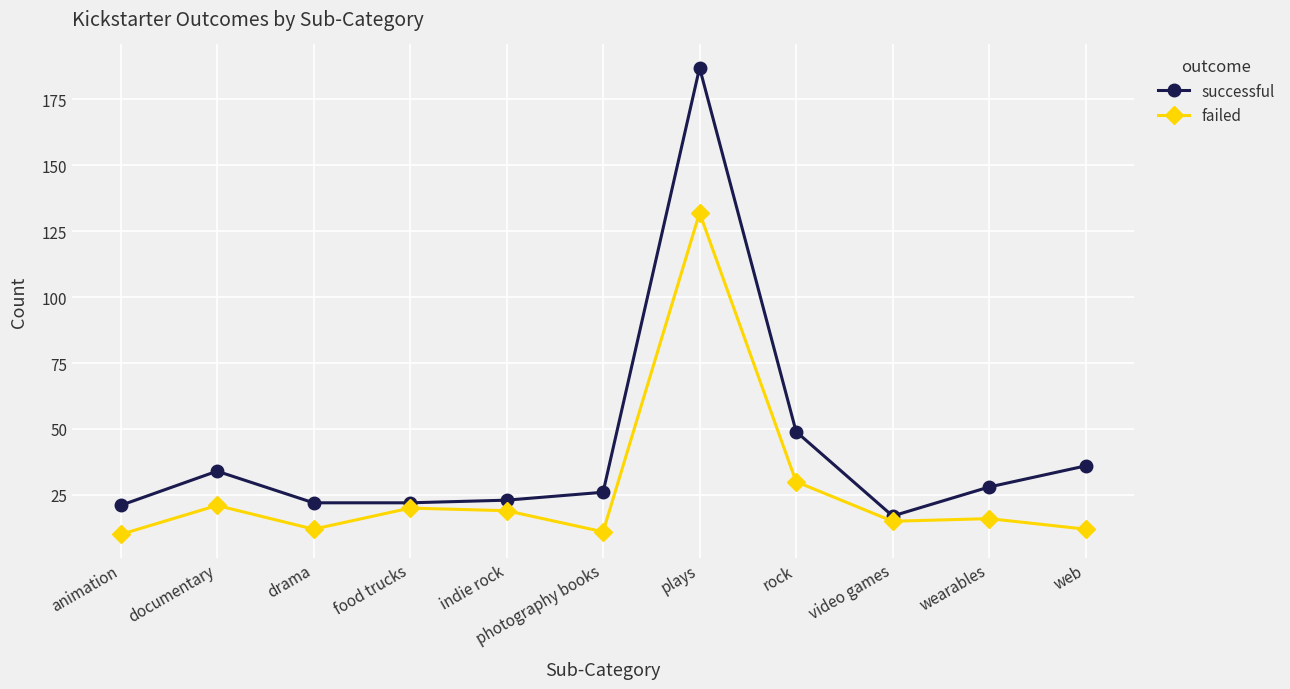

Which series has the widest spread of values?

successful